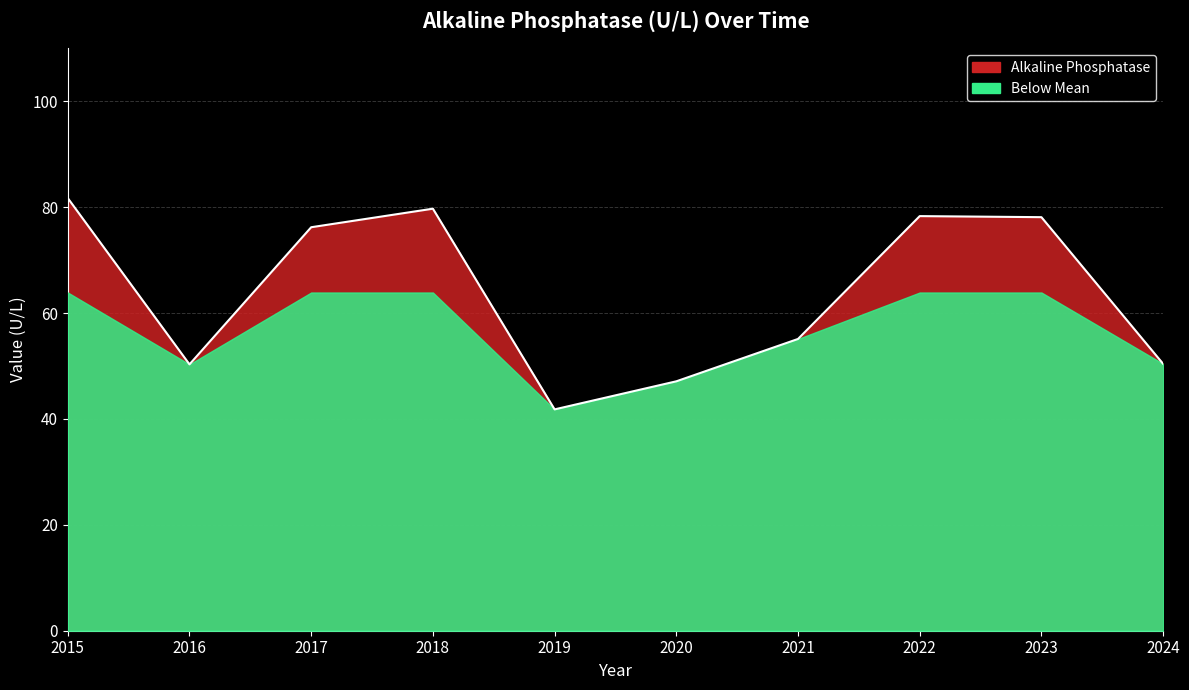

What is the difference between the maximum and minimum values?

39.9